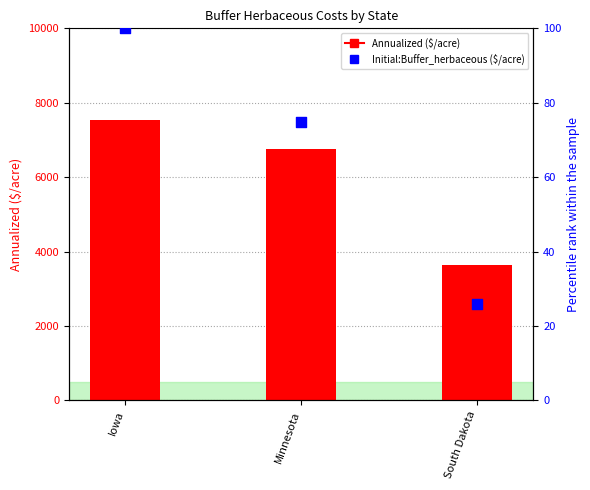

Is the value of Initial:Buffer_herbaceous ($/acre) at South Dakota greater than the value of Annualized ($/acre) at South Dakota?

No